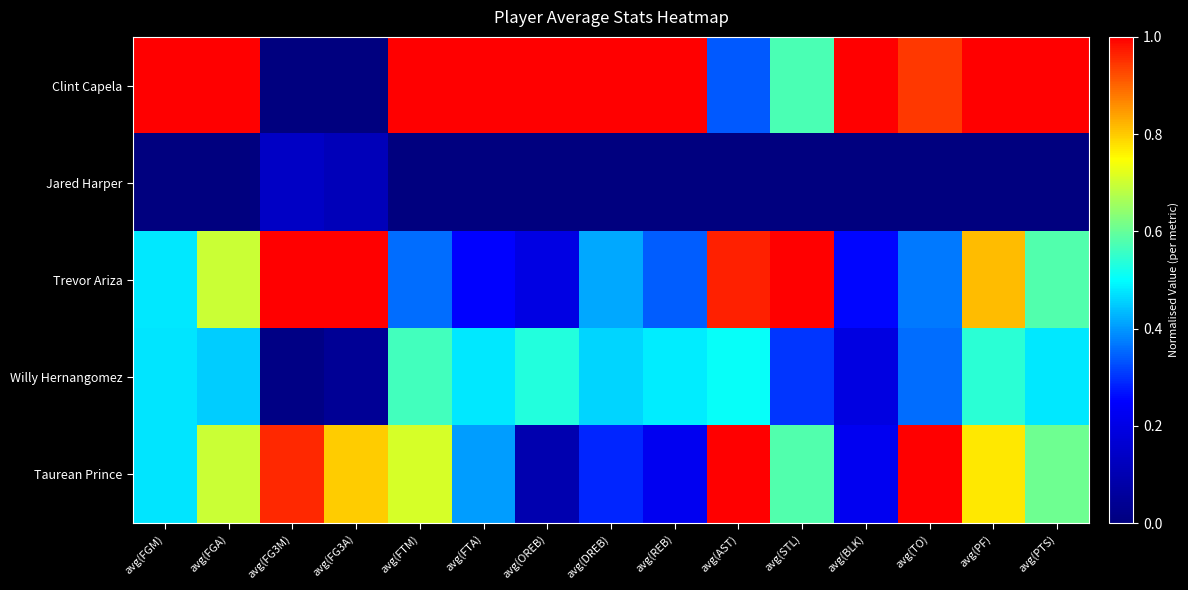

Which label corresponds to the smallest value in the chart?

avg(FG3M)